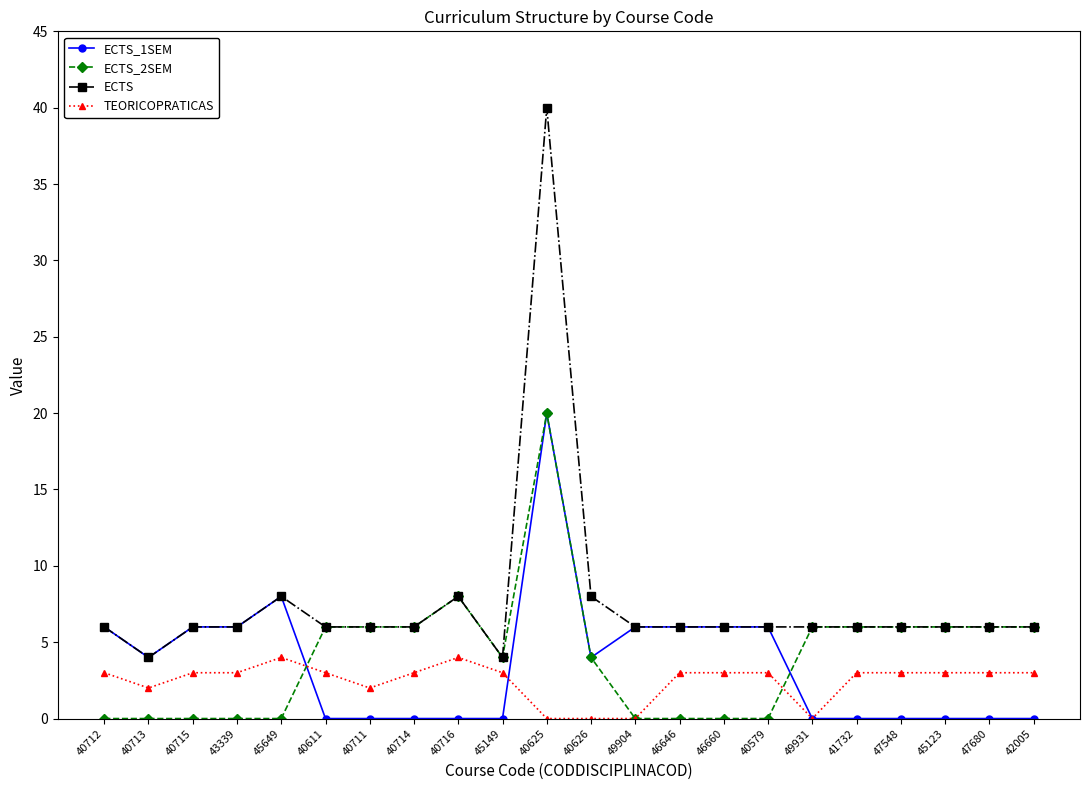

After their last crossing, which series has the higher values: TEORICOPRATICAS or ECTS_2SEM?

ECTS_2SEM